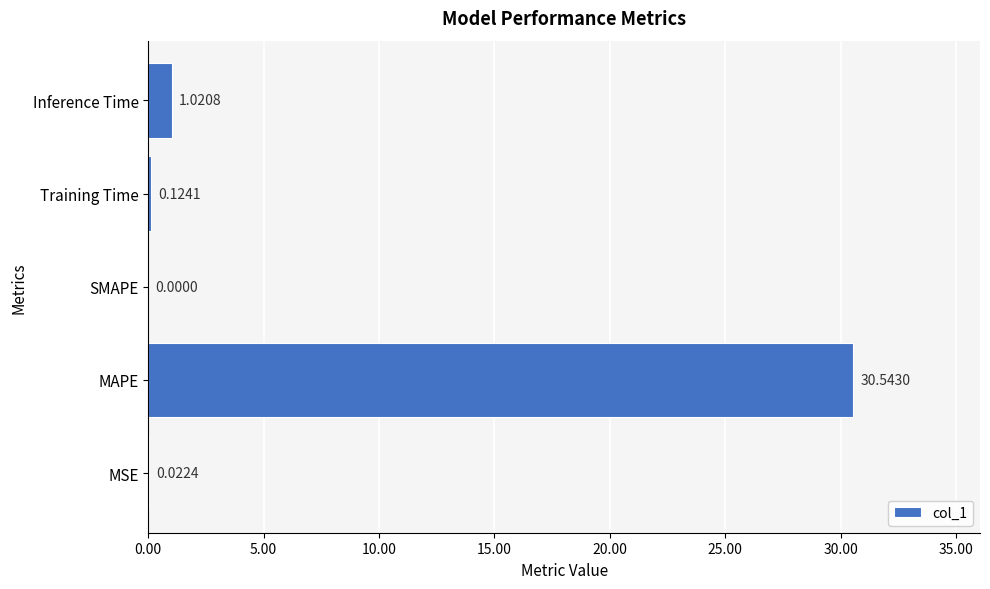

Where is the data nearest to the value 15?

Inference Time